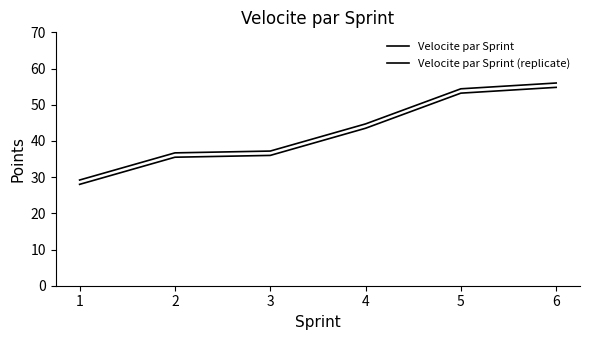

Reading left to right, transcribe all the data shown in this chart.

Velocite par Sprint: 1=28.0	2=35.5	3=36.0	4=43.5	5=53.2	6=54.8
Velocite par Sprint (replicate): 1=29.2	2=36.7	3=37.2	4=44.7	5=54.4	6=56.0